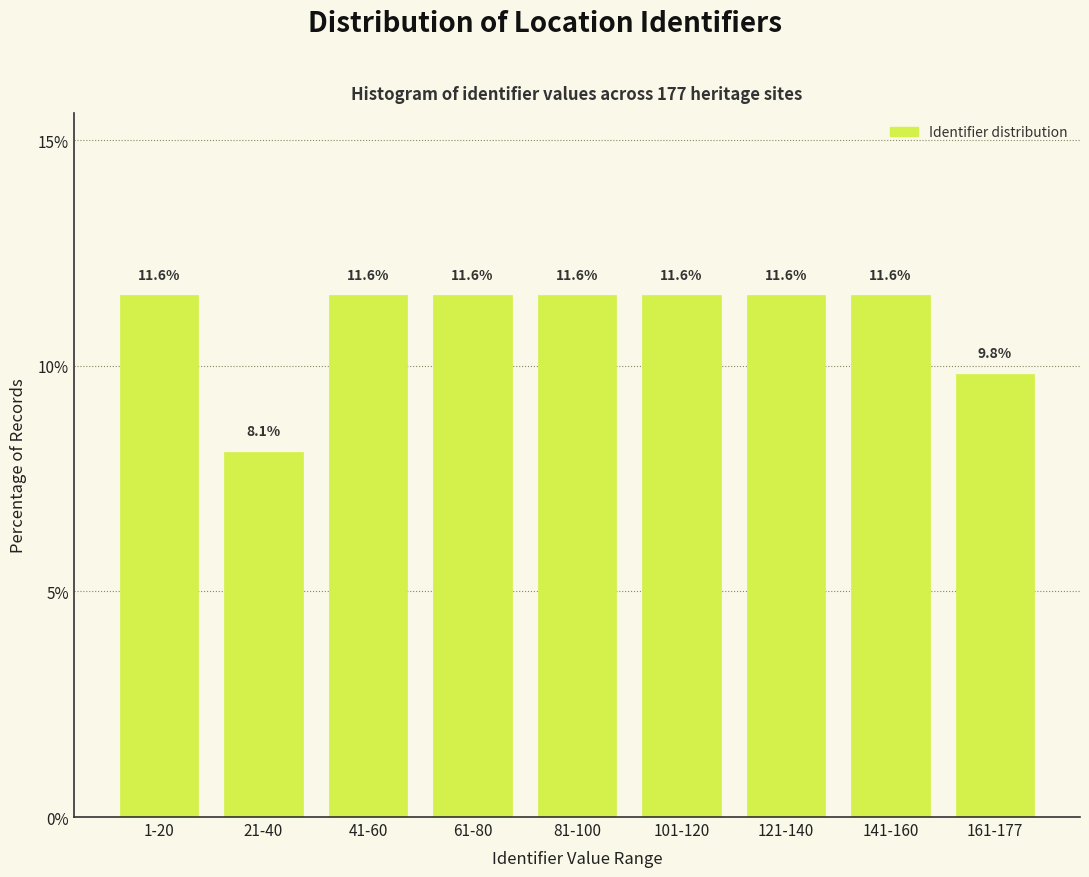

Reading left to right, extract all data points from this chart.

1-20=11.6	21-40=8.1	41-60=11.6	61-80=11.6	81-100=11.6	101-120=11.6	121-140=11.6	141-160=11.6	161-177=9.8